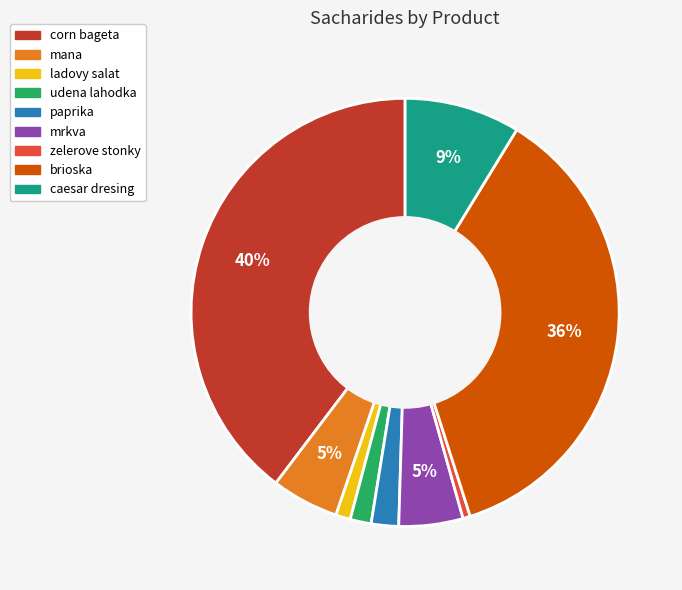

Do mana and ladovy salat together represent more than half of the pie?

No